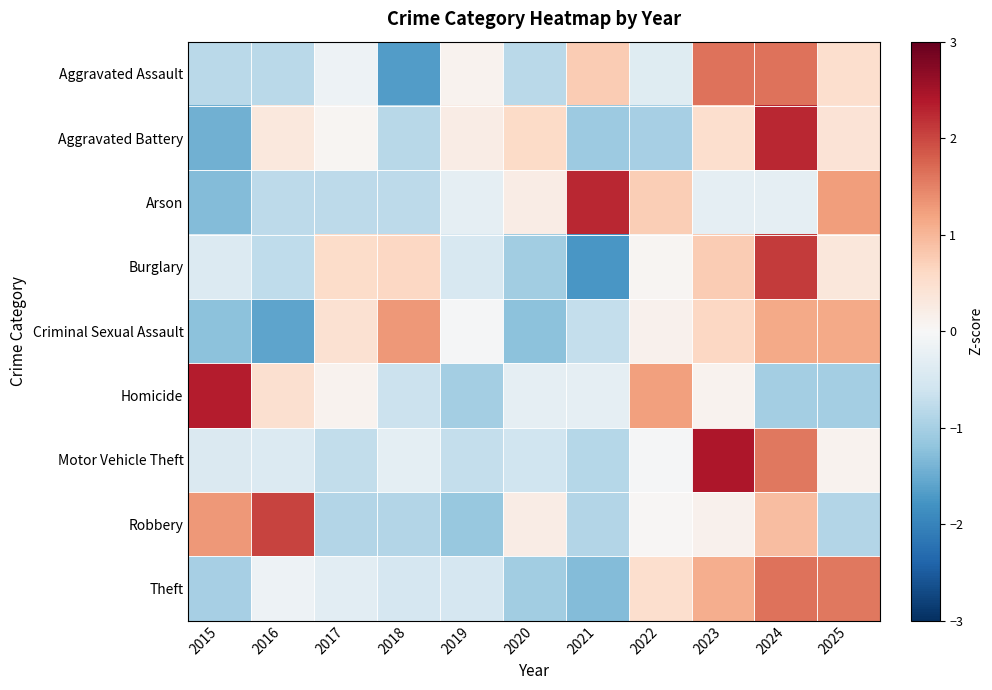

What is the minimum value shown in the chart?

-1.7